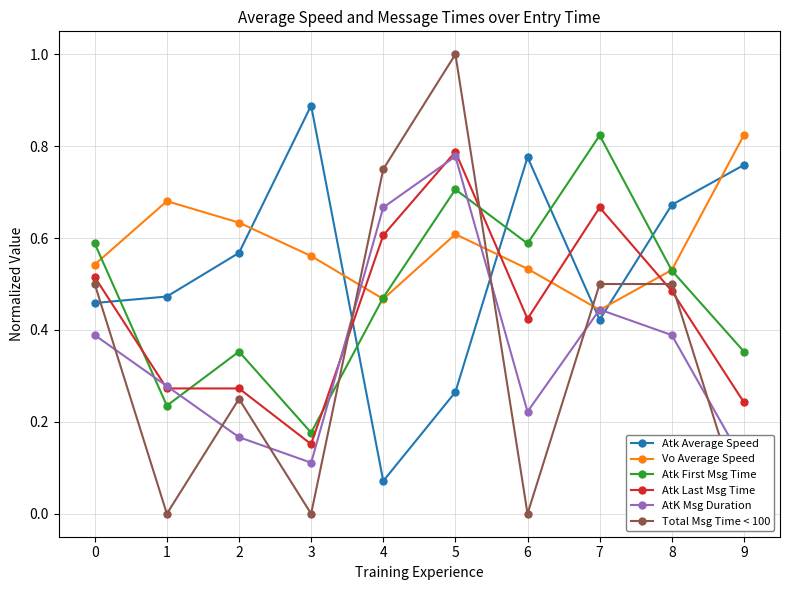

What is the maximum value for Total Msg Time < 100?

1.0